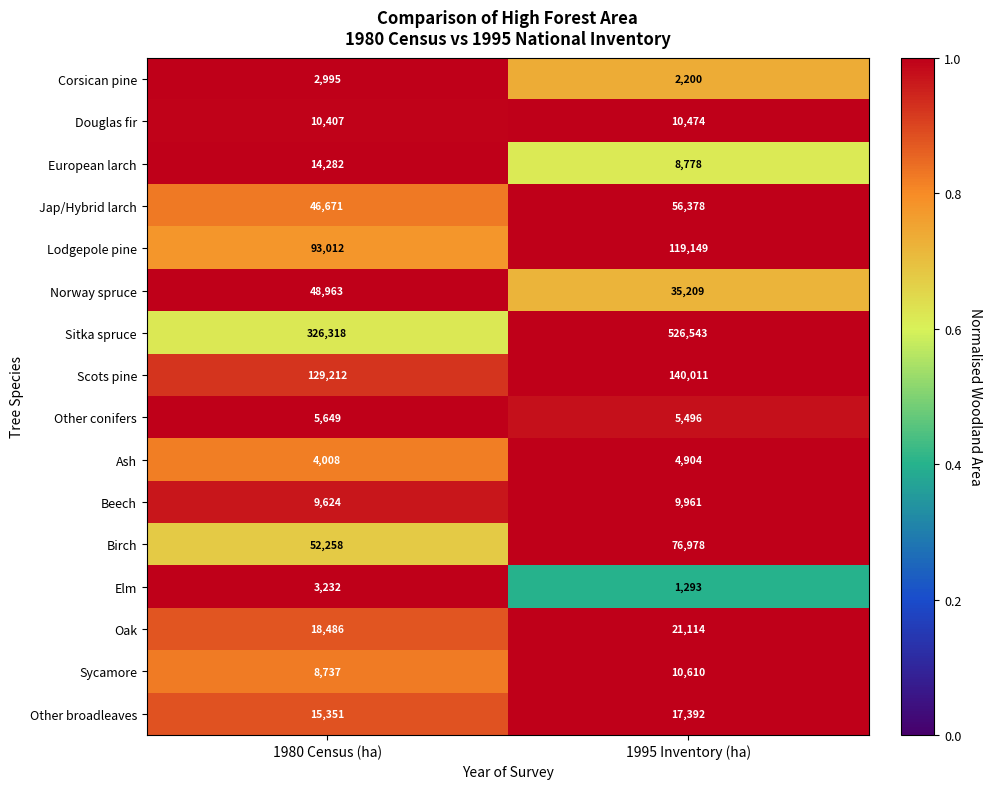

Which category has the lowest value across all series?

1995 Inventory (ha)